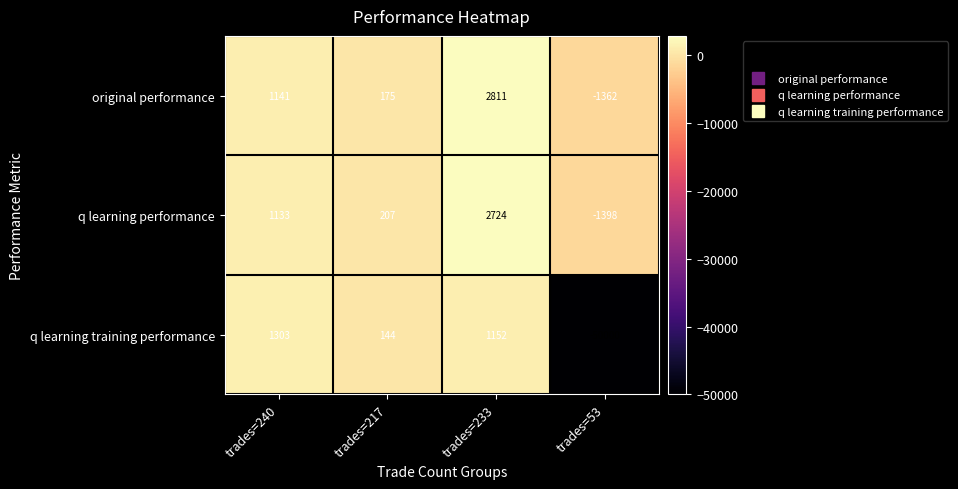

Rank the series at trades=233 from highest to lowest value.

original performance, q learning performance, q learning training performance